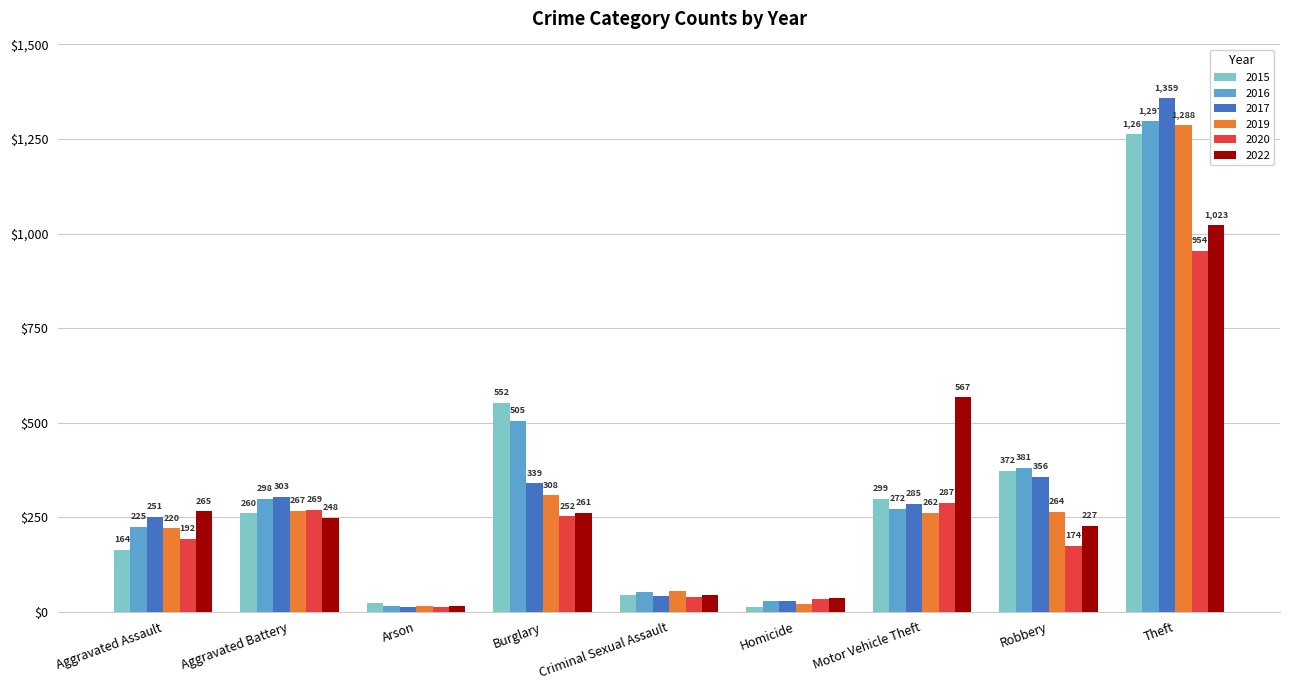

Between Arson and Robbery, which series saw the biggest shift?

2016